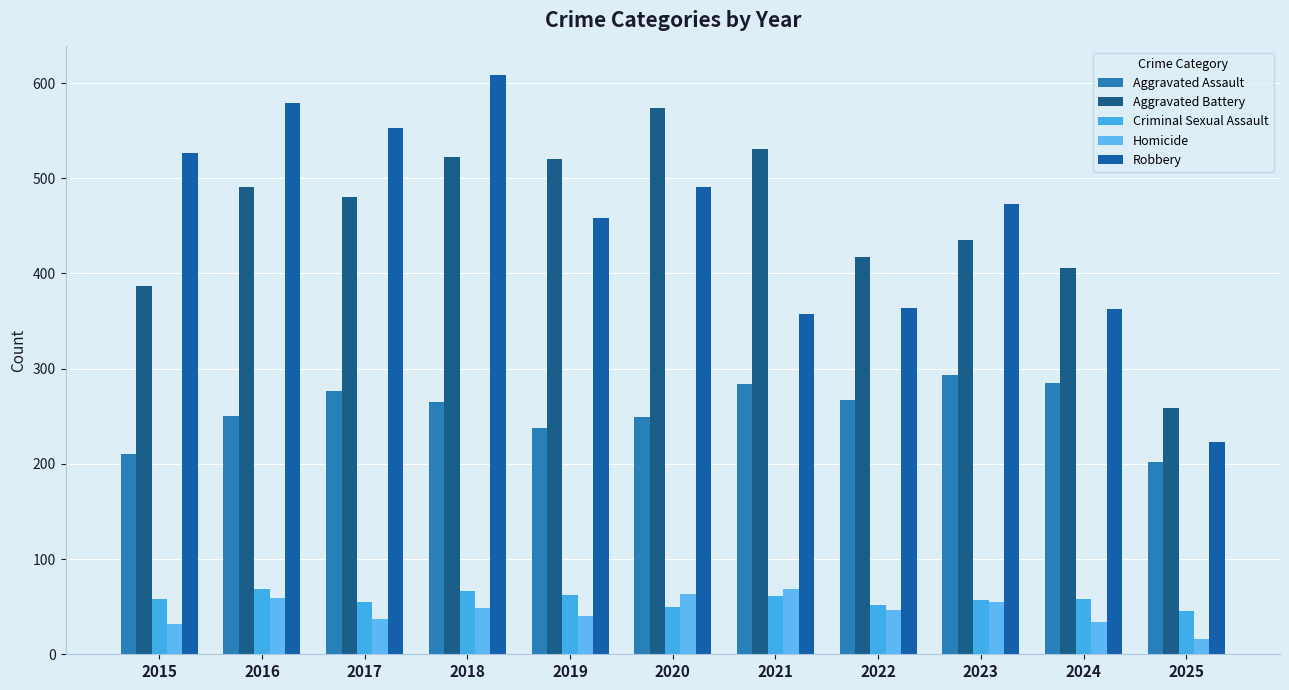

At 2018, list the series in order from smallest to largest.

Homicide, Criminal Sexual Assault, Aggravated Assault, Aggravated Battery, Robbery